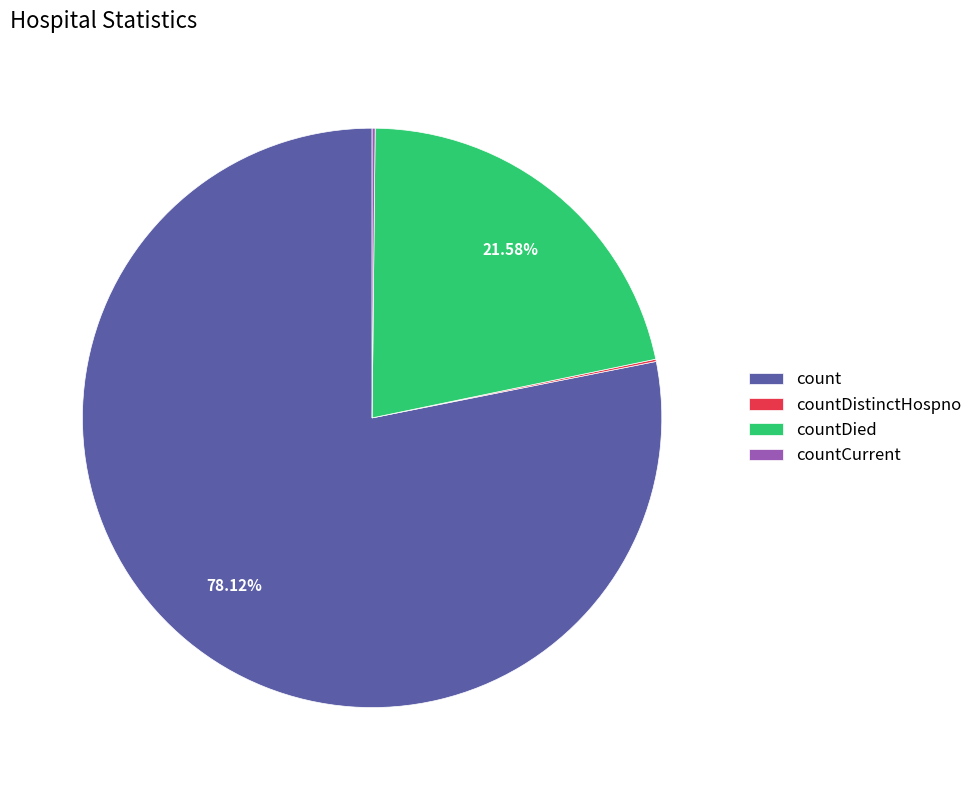

Which has a higher value, countDied or count?

count